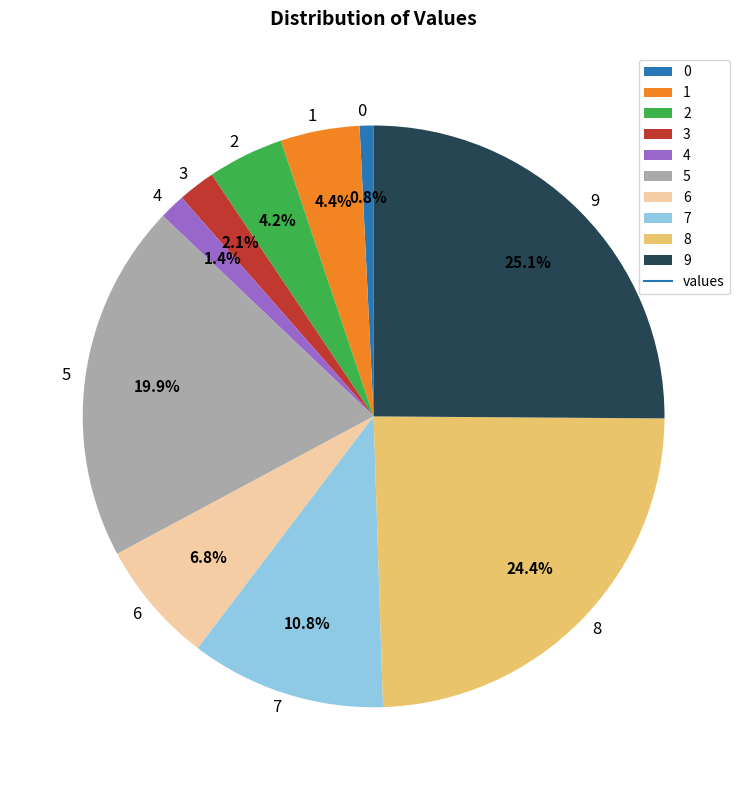

Does 5 account for over 50% of the chart?

No